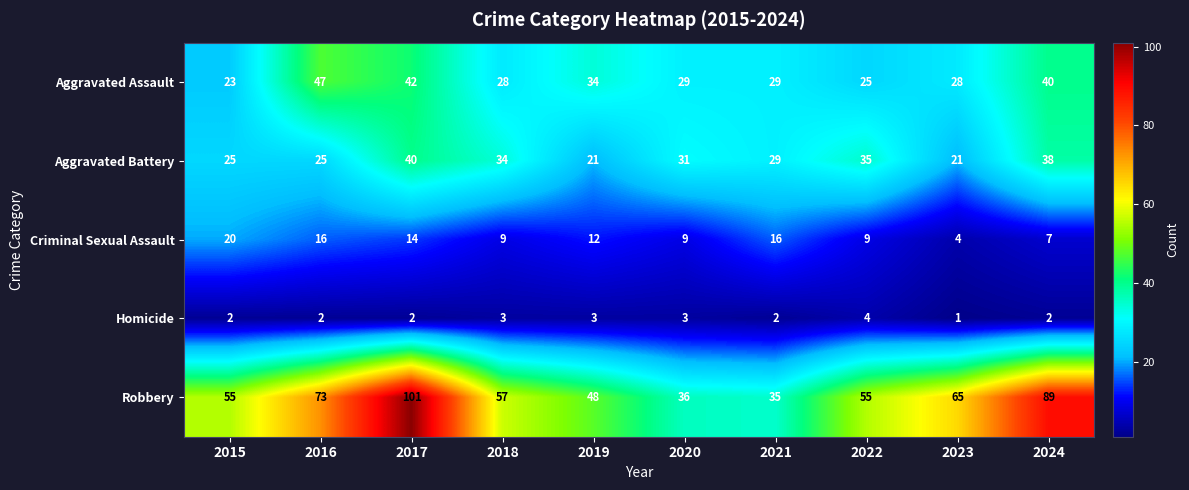

What is the difference between the Criminal Sexual Assault values at 2017 and 2020?

5